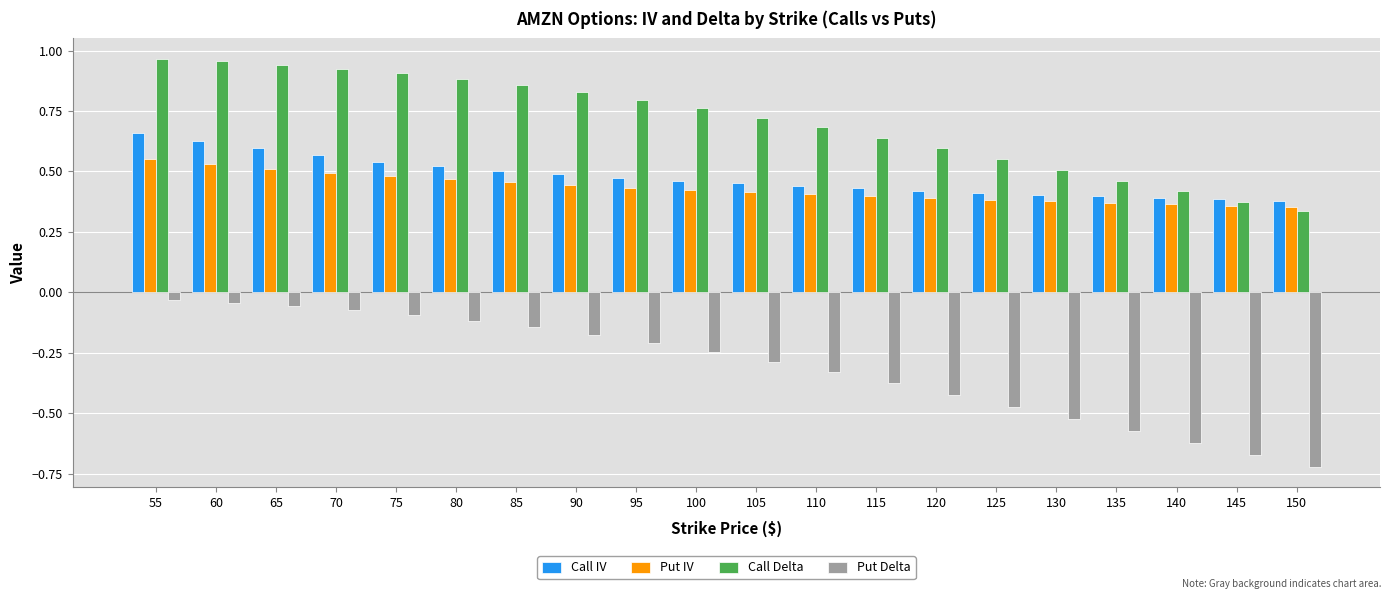

Which category has the lowest value in the Call Delta series?

150